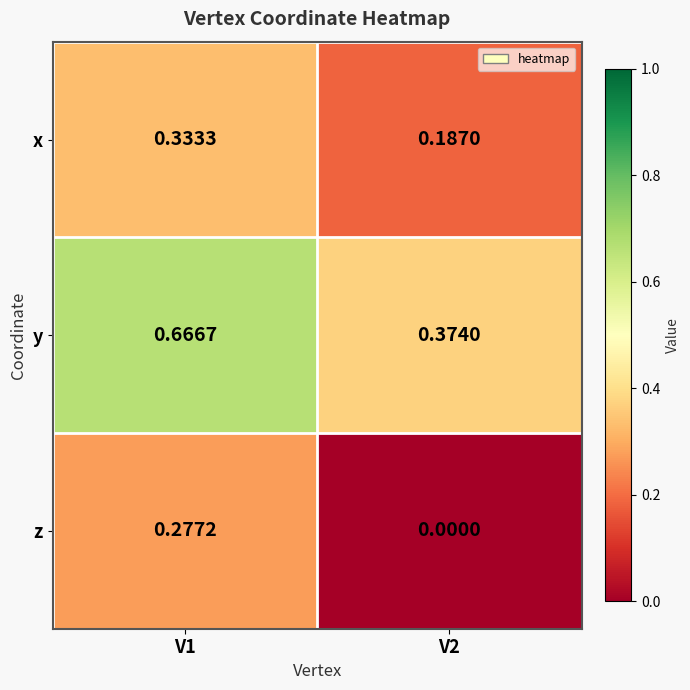

What is the total value across all series at V2?

0.6